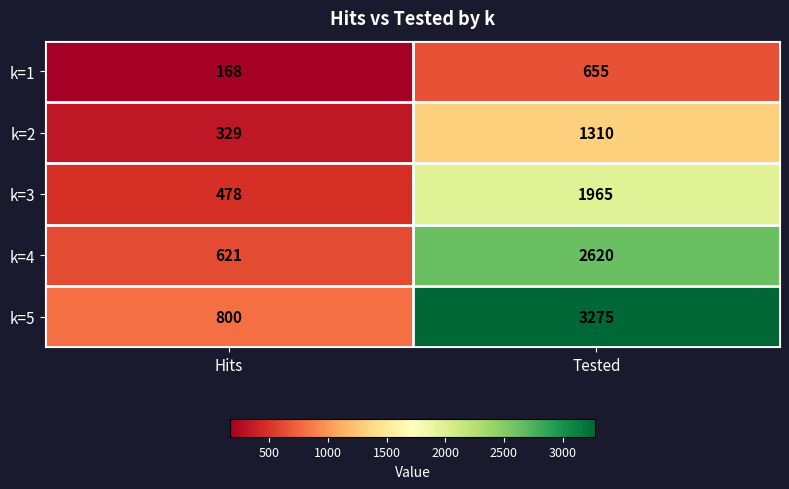

What is the difference between the maximum and minimum values in the k=3 series?

1487